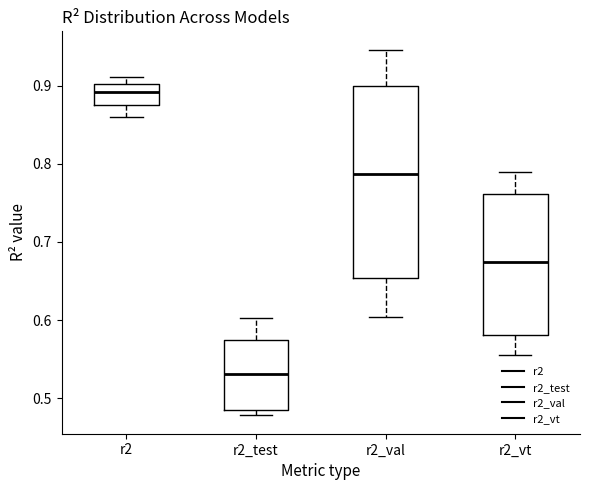

Comparing the boxes themselves (not the whiskers), which one is the tallest?

r2_val